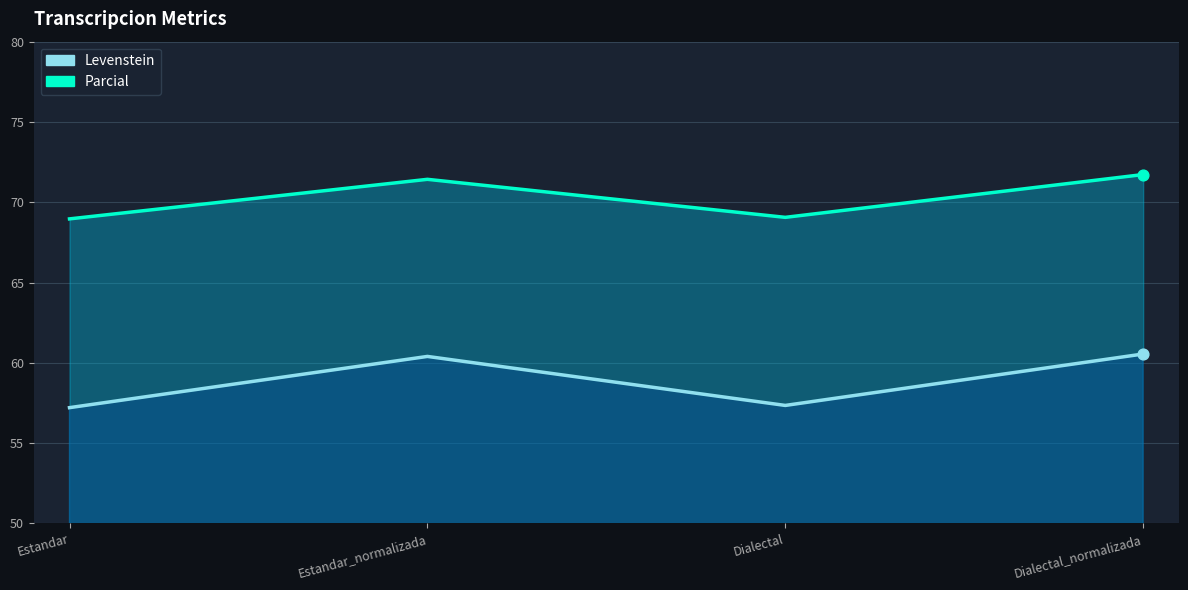

Which series contains the highest Y value?

Parcial